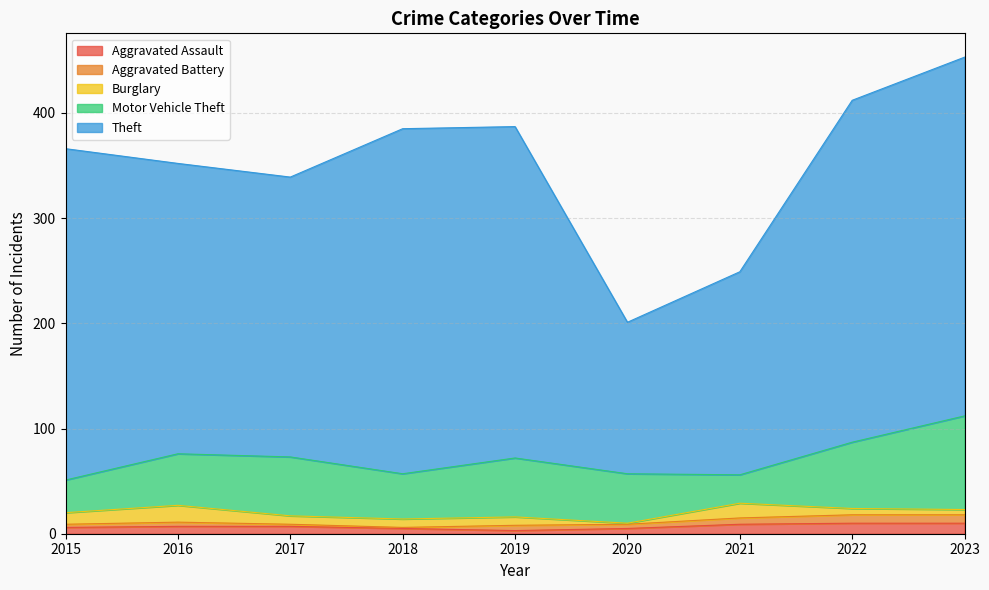

What is the value of the Motor Vehicle Theft point at the 8th from the left?

63